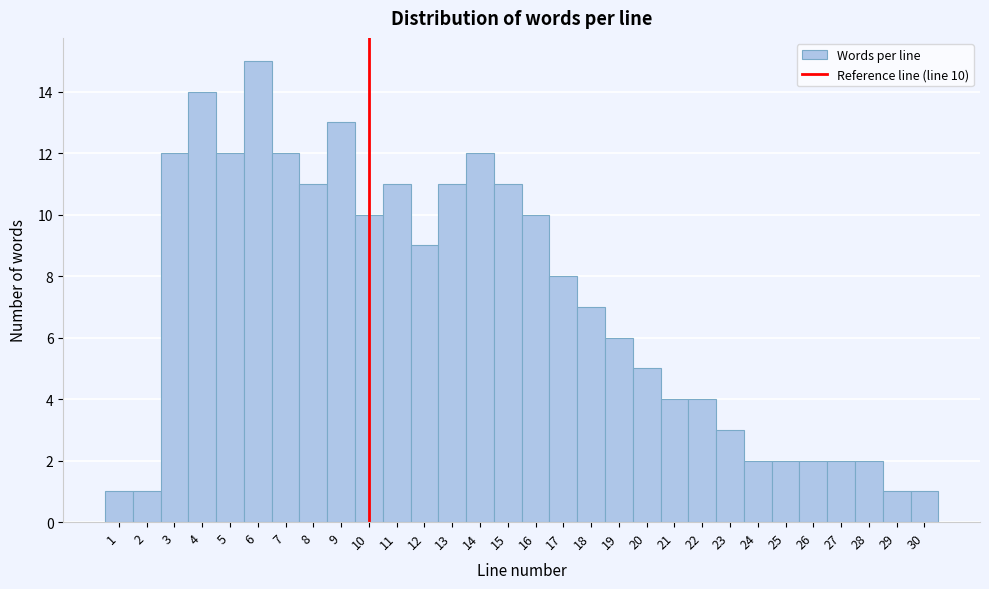

Over which range of the x-axis is the bar tallest?

5.5 to 6.5